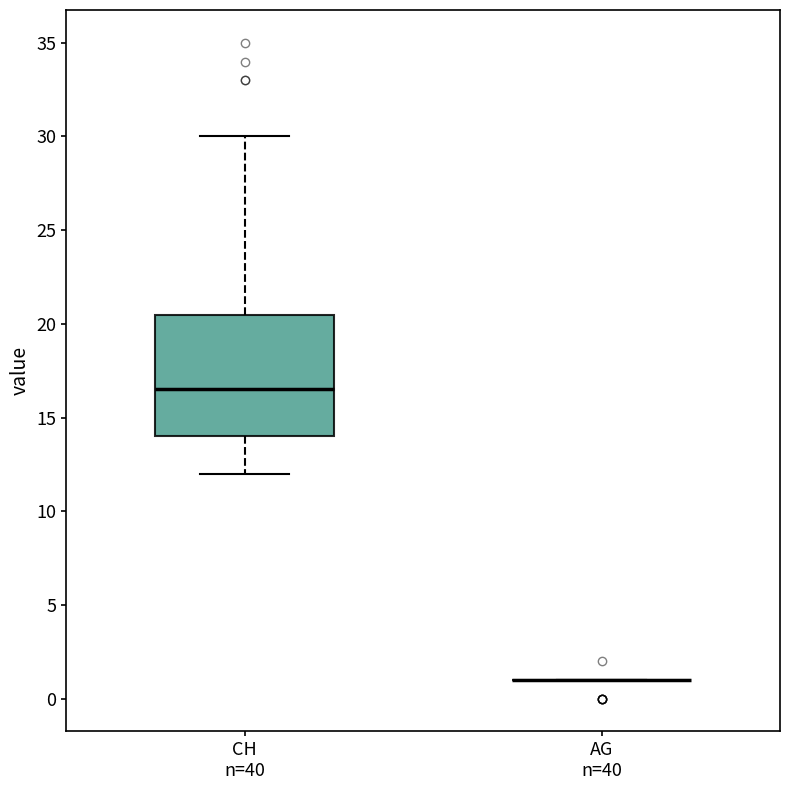

Reading left to right, transcribe this box plot: for each box, give where its median line is, the range the box spans, and where its two whiskers end, as read against the y-axis. The values are not printed on the chart, so give them approximately, as read against the axis.

CH n=40: median 16.5, box 14.0 to 20.5, whiskers 12.0 to 30.0
AG n=40: box collapsed to a line at 1.0, whiskers 1.0 to 1.0